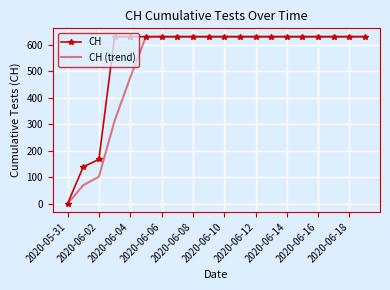

Which series has the largest total across all categories?

CH